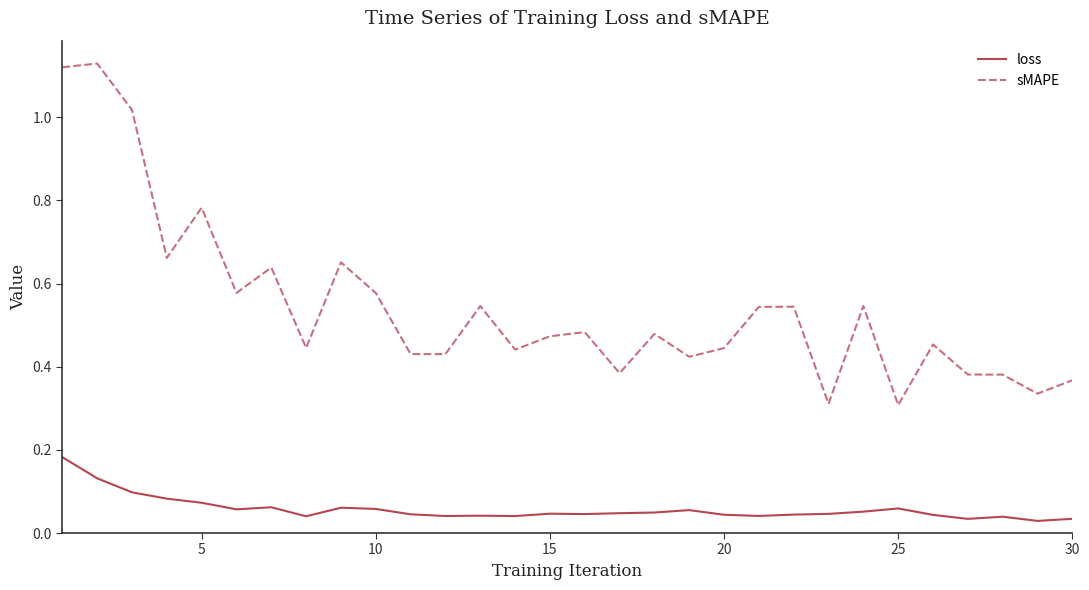

Which series has the widest spread of values?

sMAPE